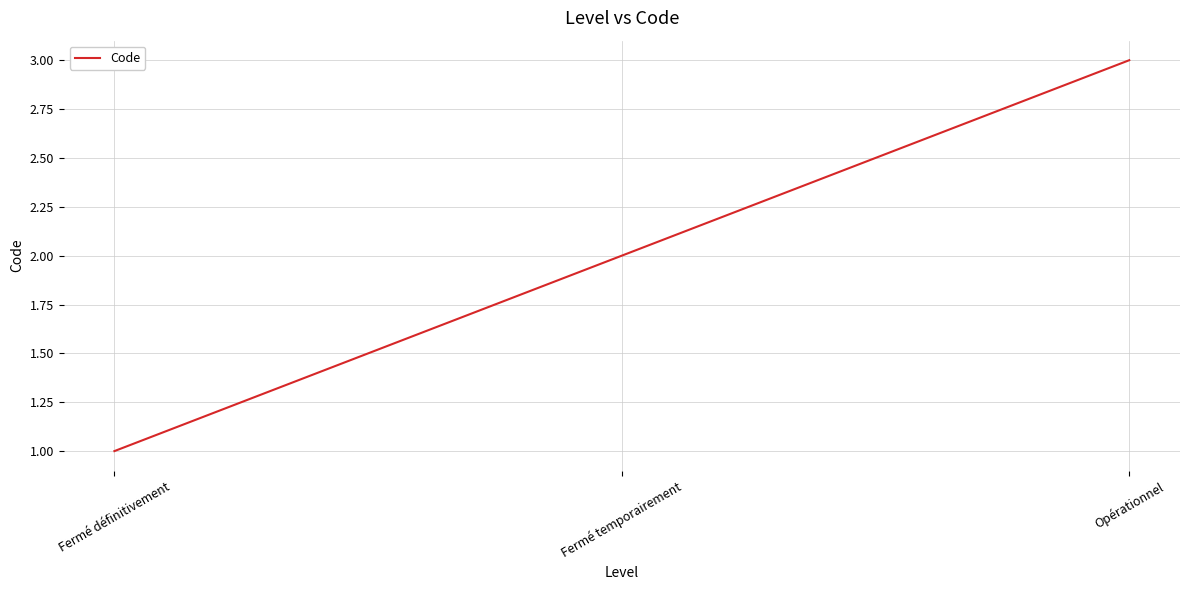

What is the average value?

2